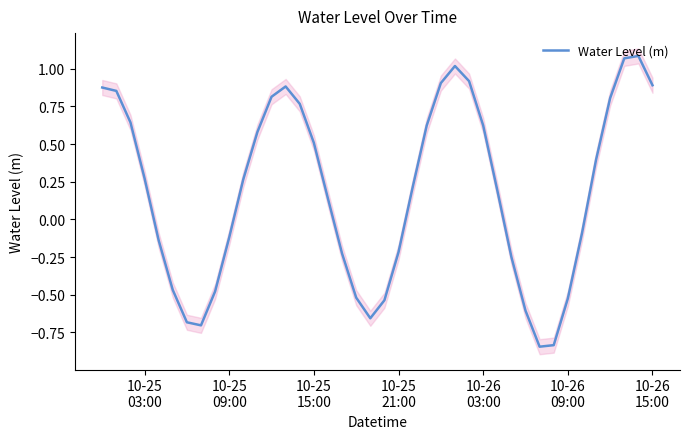

What is the difference between the maximum and minimum values?

1.9